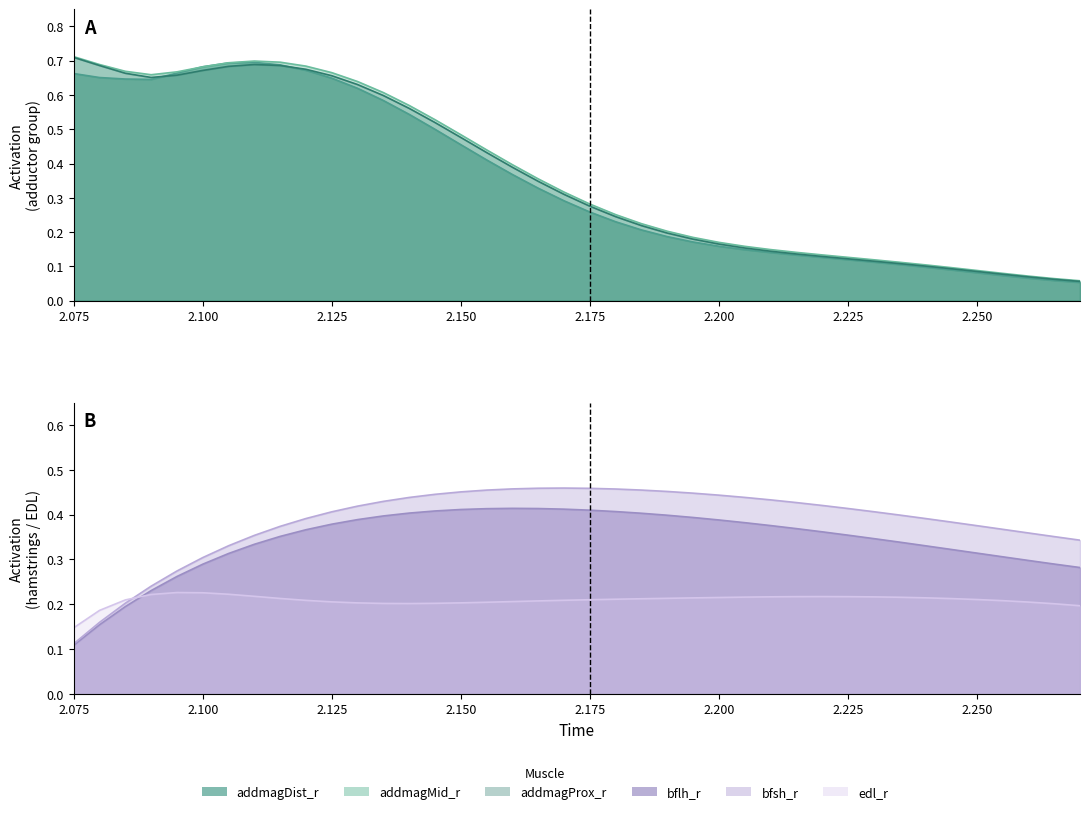

What is the lowest value of the bflh_r series?

0.1